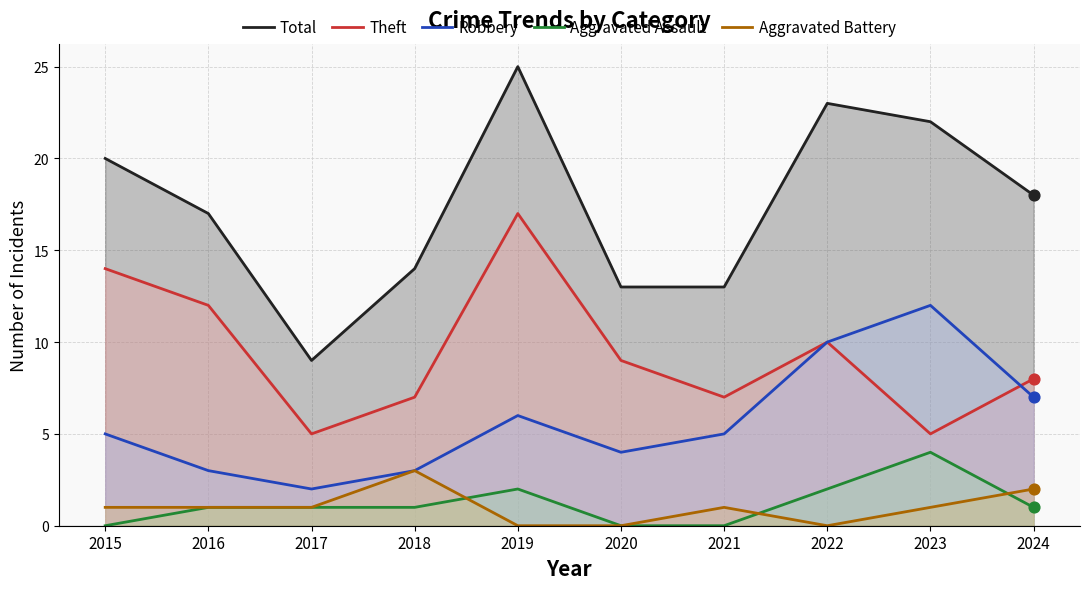

What are all the series names shown in the legend?

Total, Theft, Robbery, Aggravated Assault, Aggravated Battery